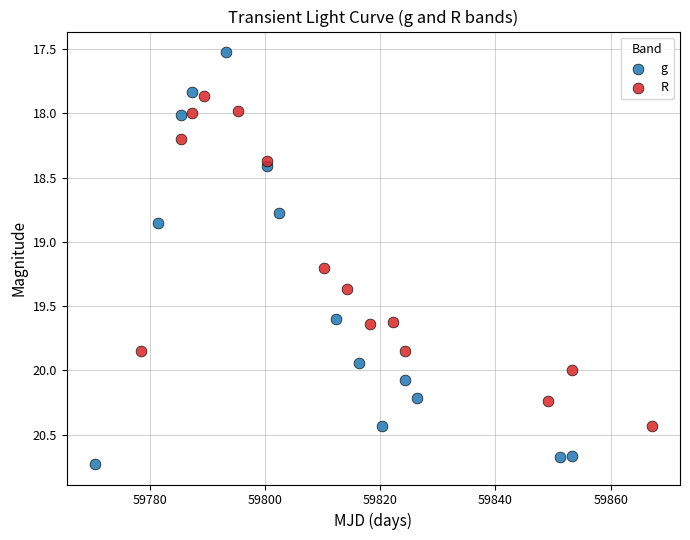

Which series contains the lowest Y value?

g